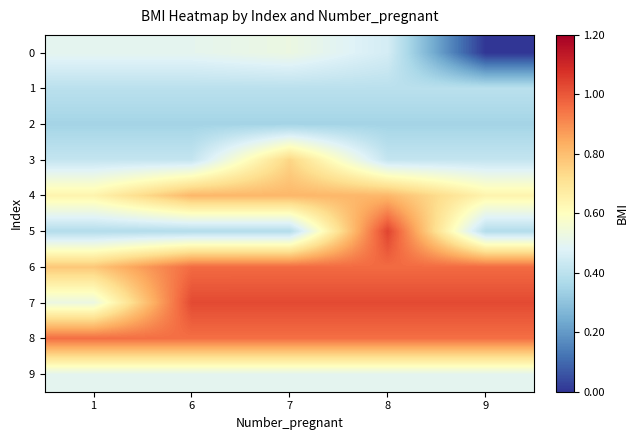

What is the difference between the highest and lowest values at 8?

0.7